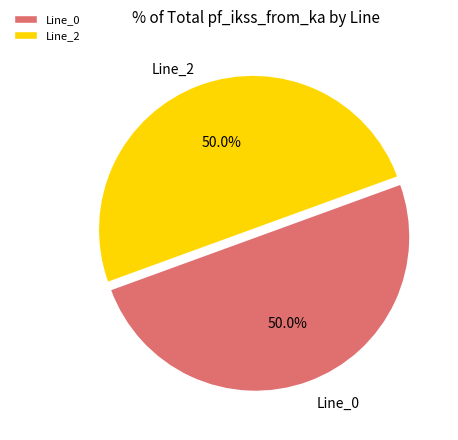

Approximately how many times larger is the value at Line_0 compared to Line_2?

1.0